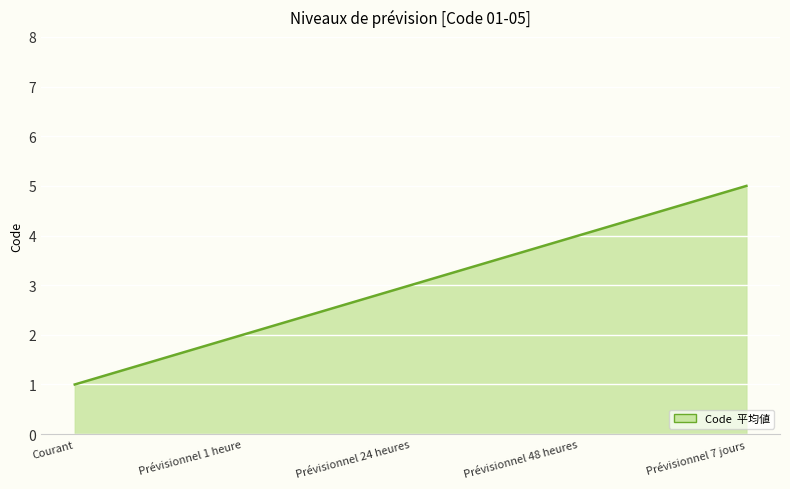

True or false: there are more than 1 points higher than both neighbors.

False